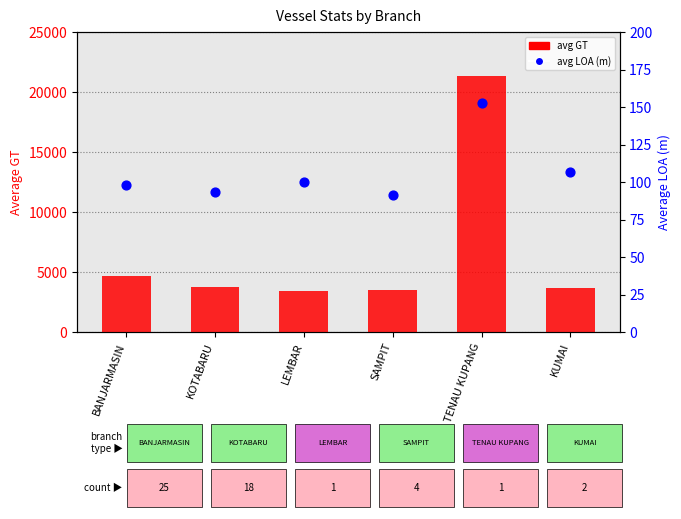

Which series has the largest total across all categories?

avg GT